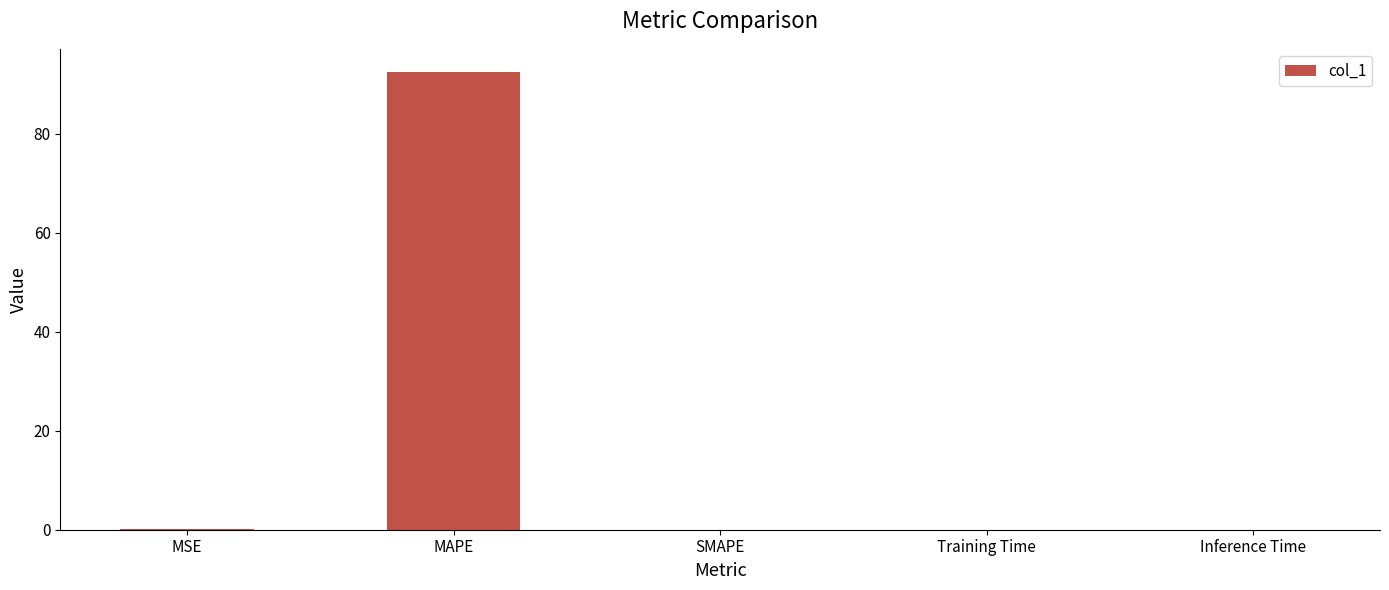

Is it true that the value at MAPE is 48.0?

False